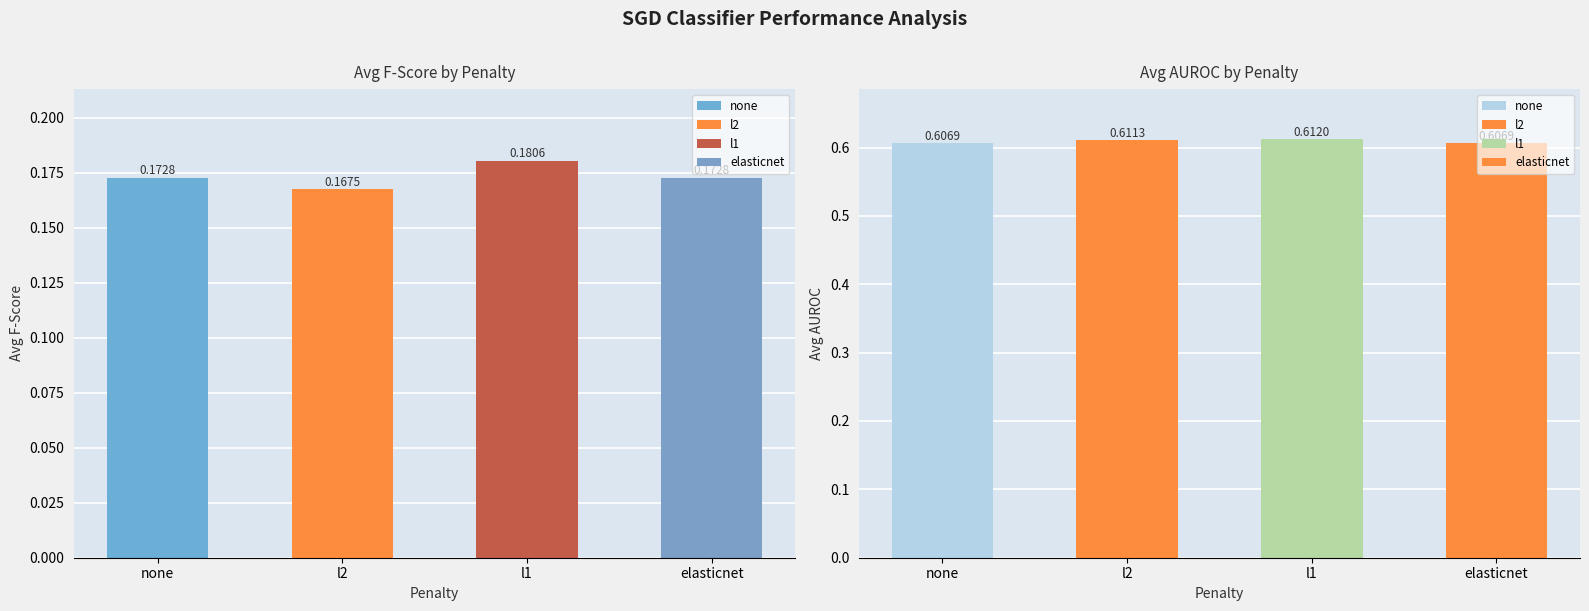

What is the approximate value of avg f-score at l2?

0.2